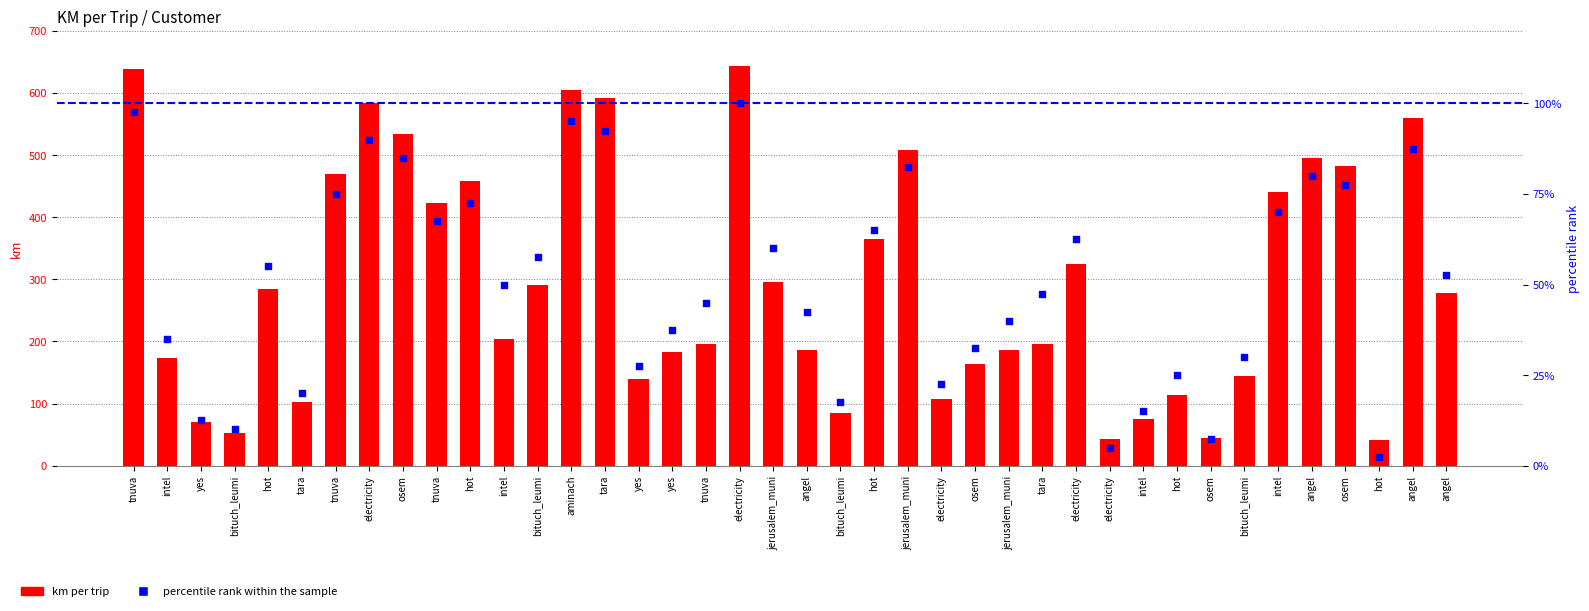

At which category is the sum across all series the highest?

electricity